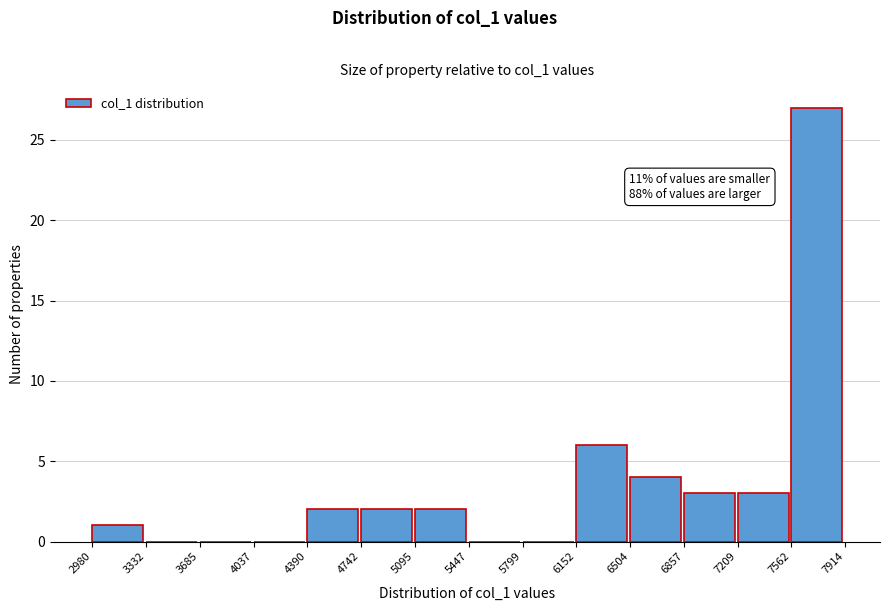

Over which range of the x-axis is the bar tallest?

7562 to 7914